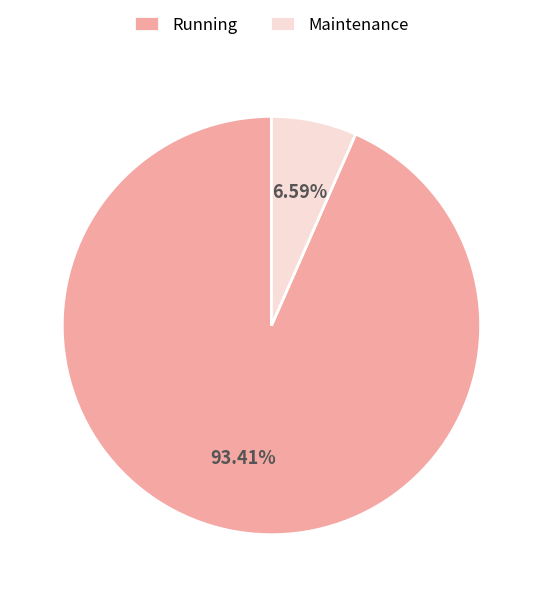

To the nearest percent, what portion does Running represent?

93%